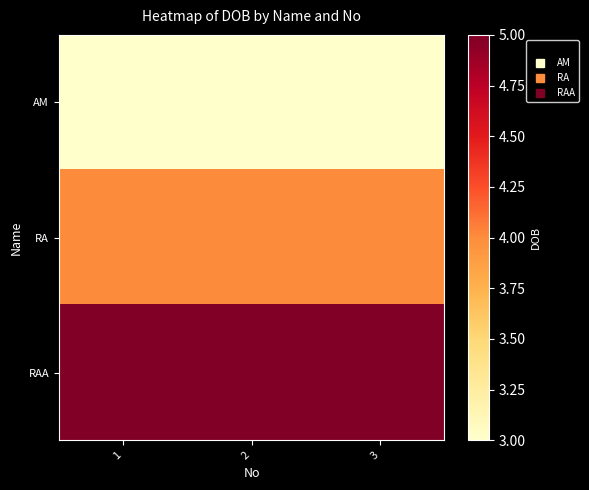

At 1, list the series in order from smallest to largest.

AM, RA, RAA